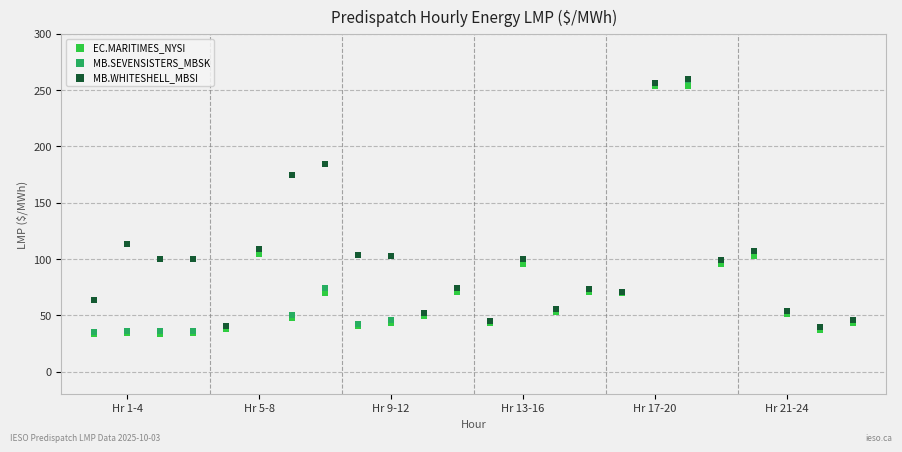

In the MB.WHITESHELL_MBSI series, what Y value is closest to 149?

175.0